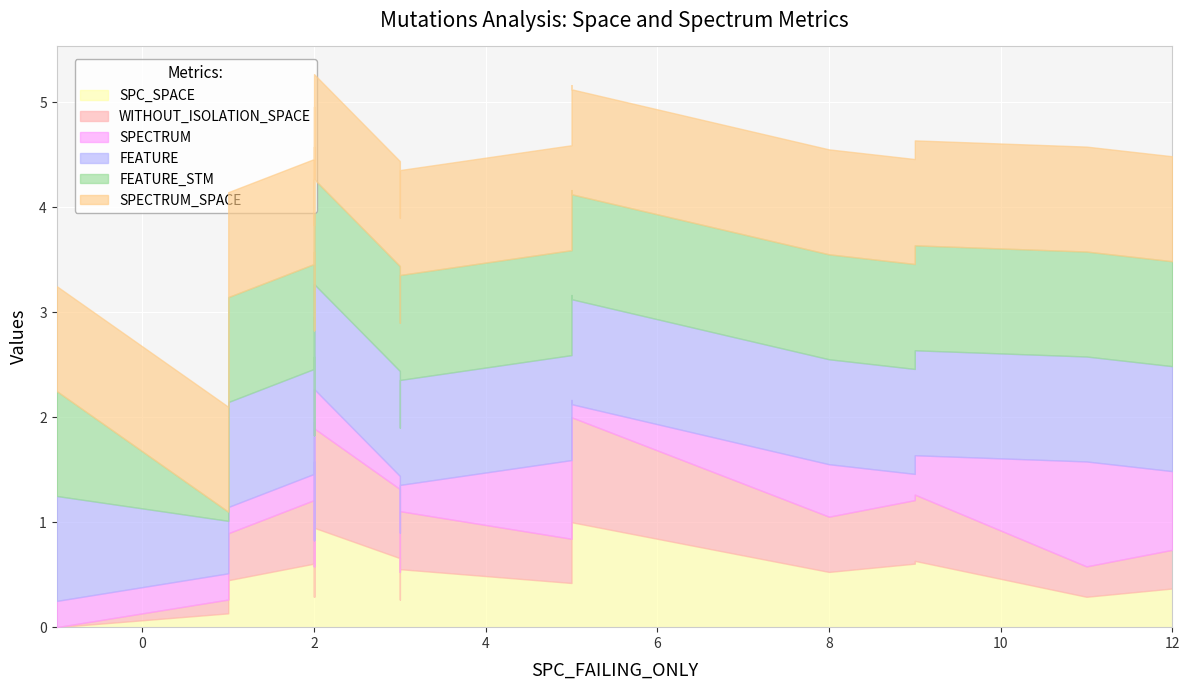

Which series has the largest range (max minus min)?

SPC_SPACE